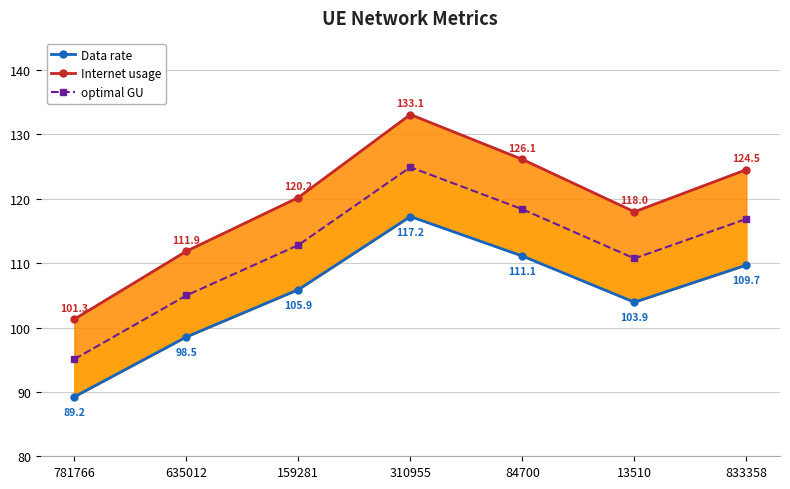

True or false: optimal GU and Data rate intersect in this chart.

False